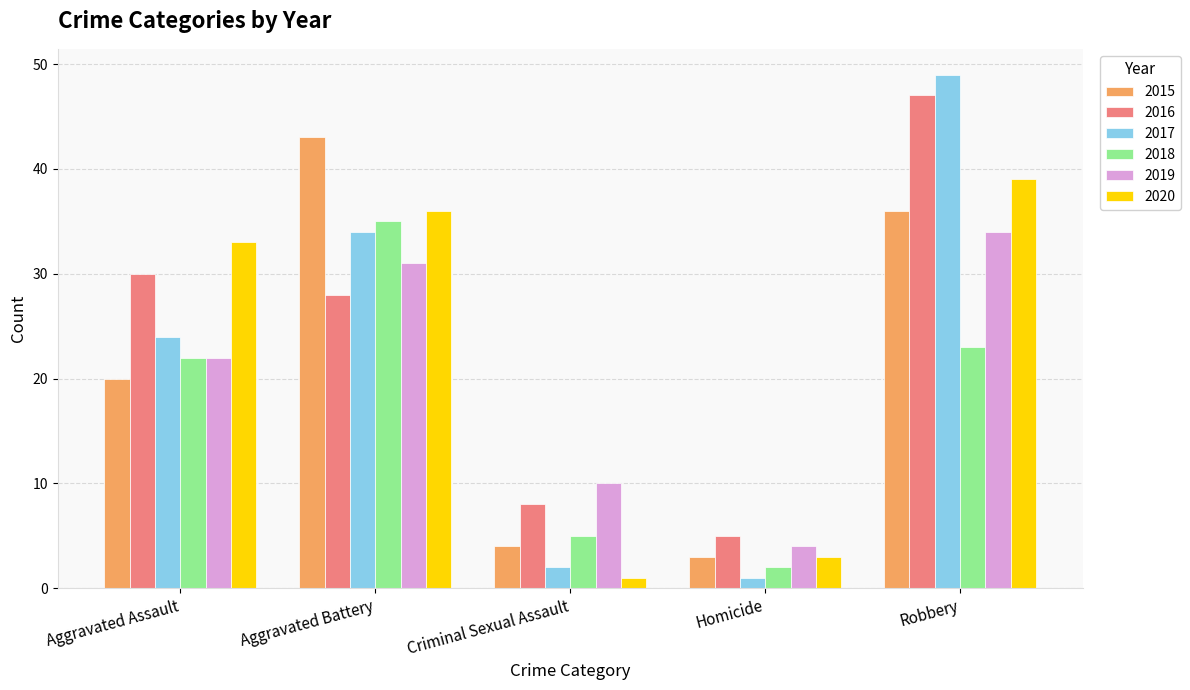

At which category is the sum across all series the highest?

Robbery